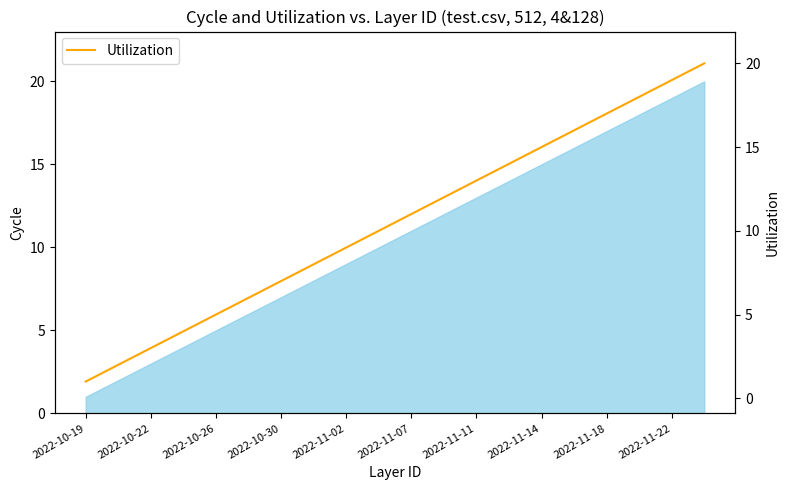

How many lines are shown in the chart?

1